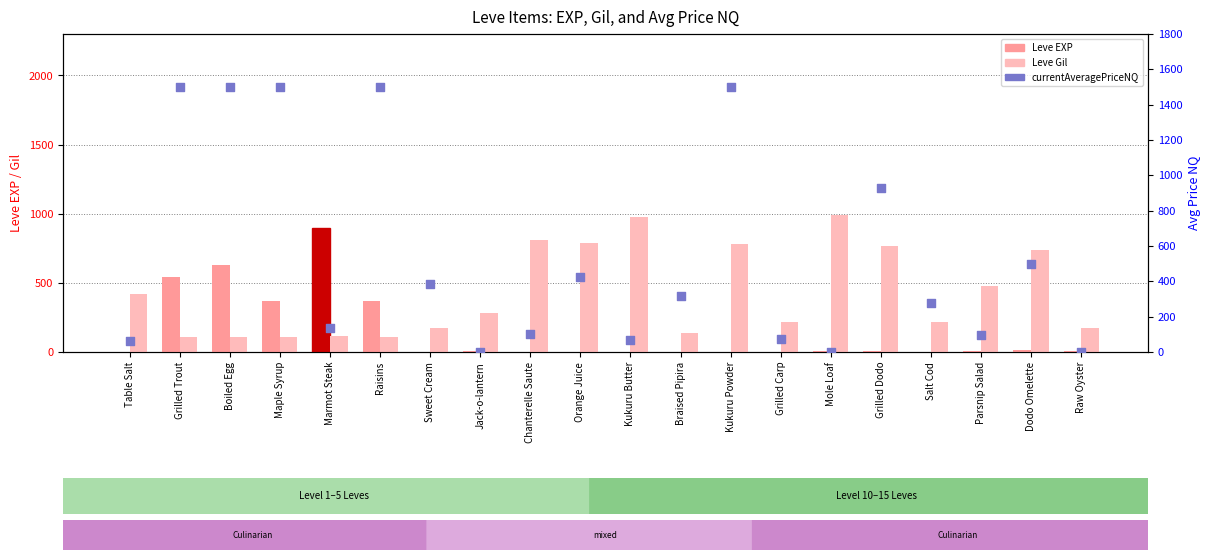

What are all the series names shown in the legend?

Leve EXP, Leve Gil, currentAveragePriceNQ (NQ)